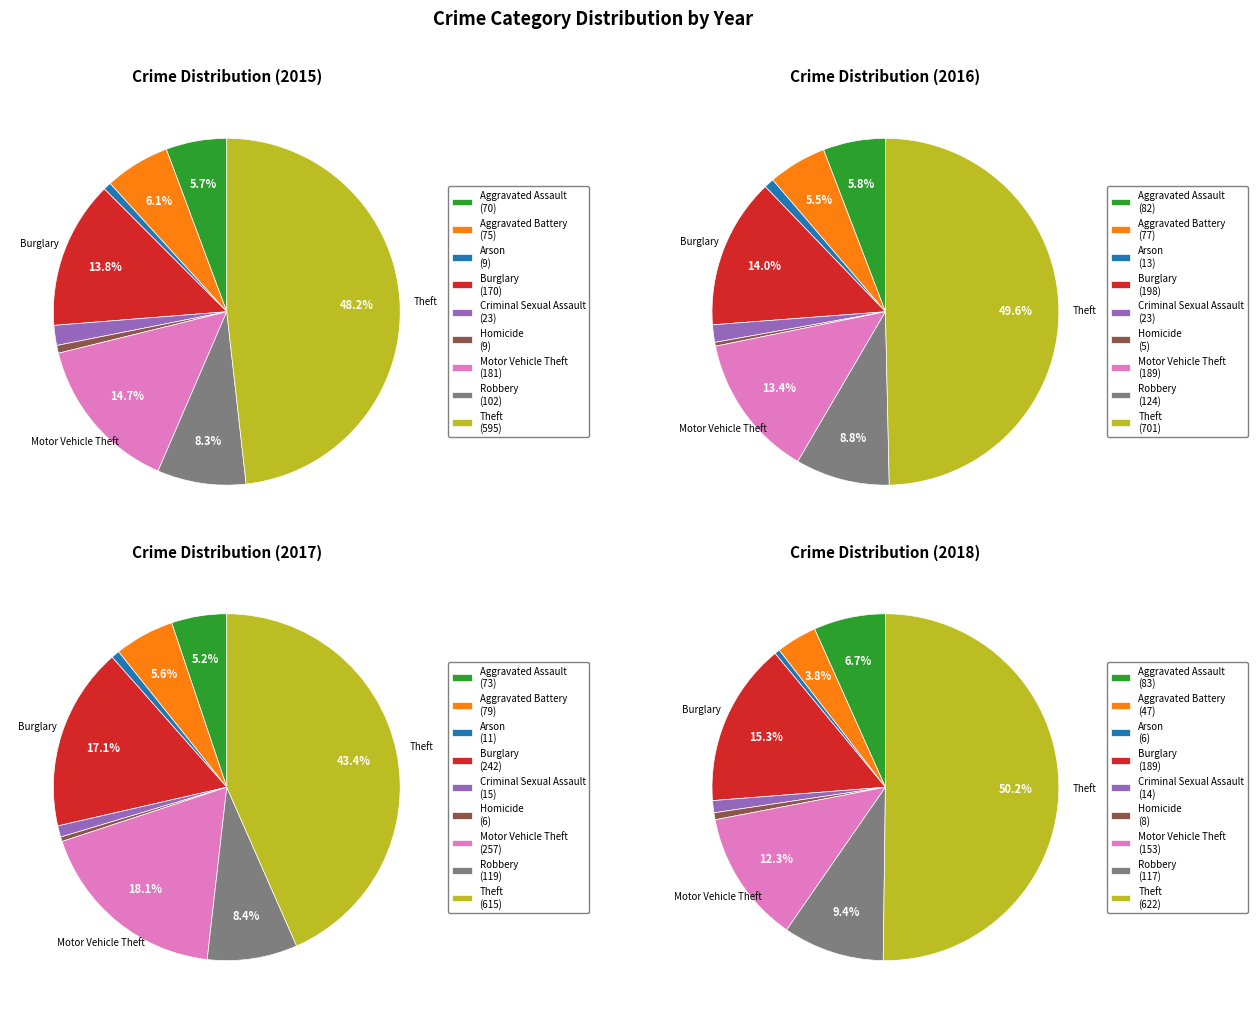

Which slice is the smallest?

Arson